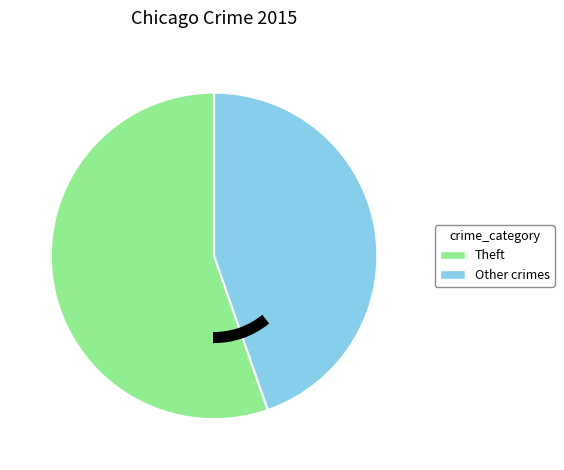

Is there a majority slice in this chart?

Yes